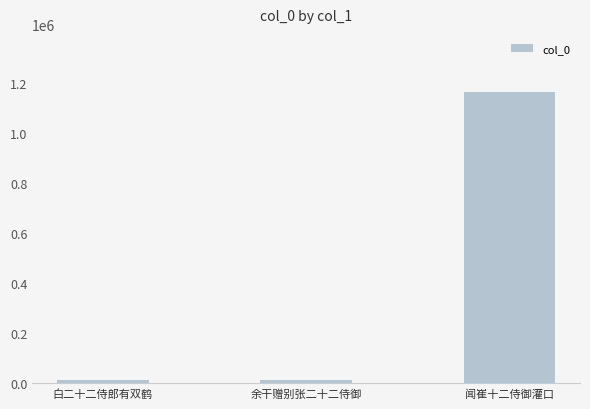

Where is the data nearest to the value 589189?

白二十二侍郎有双鹤